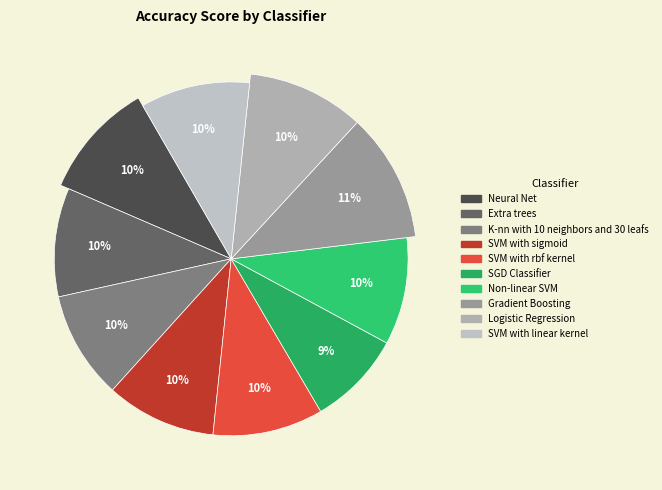

To the nearest percent, what portion does SVM with linear kernel represent?

10%